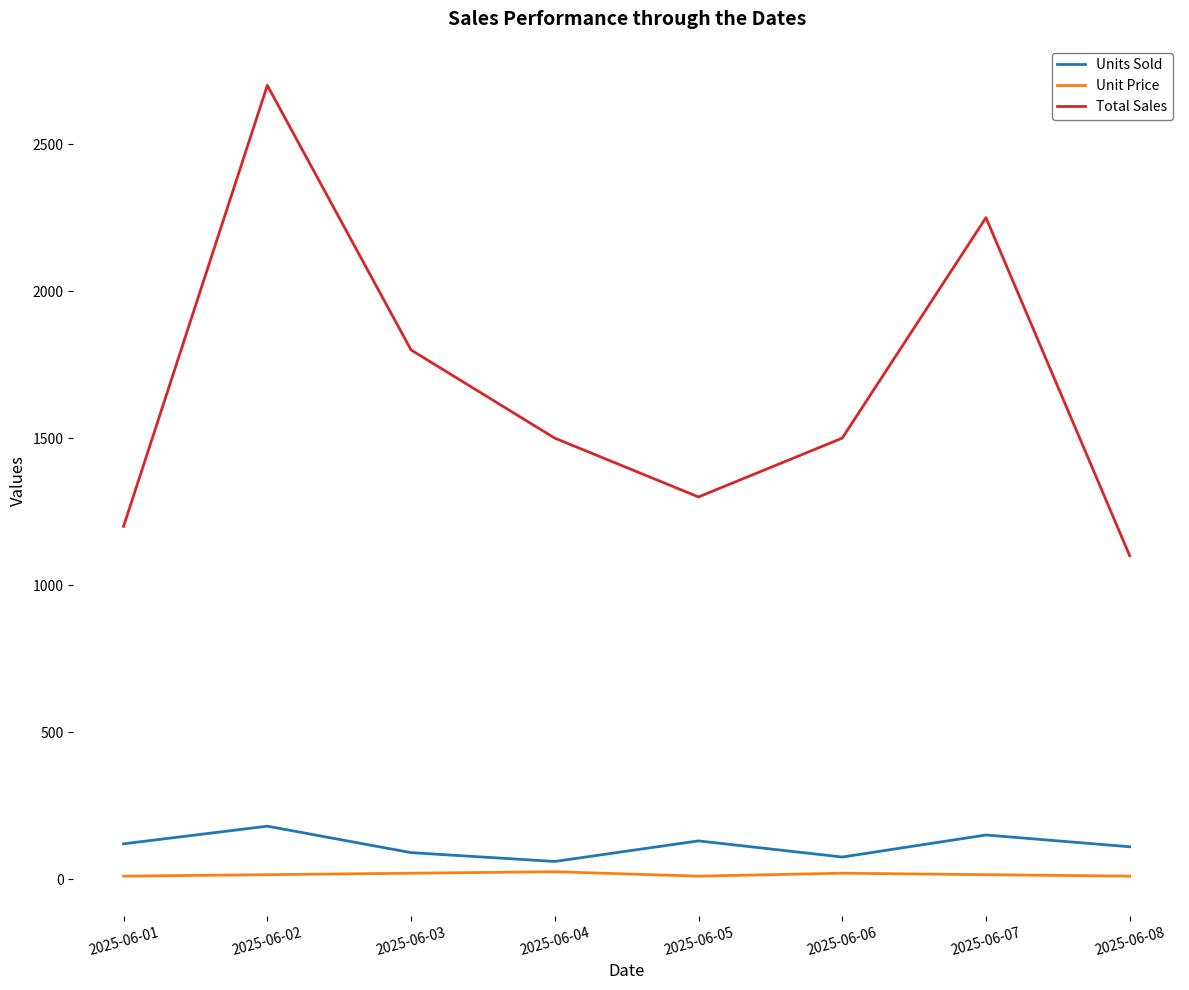

What is the difference between the maximum and minimum values in the Units Sold series?

120